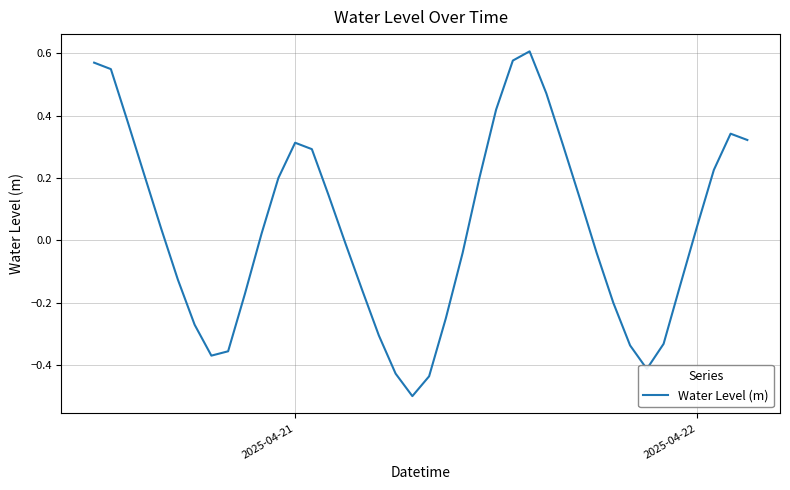

What is the minimum value shown in the chart?

-0.5